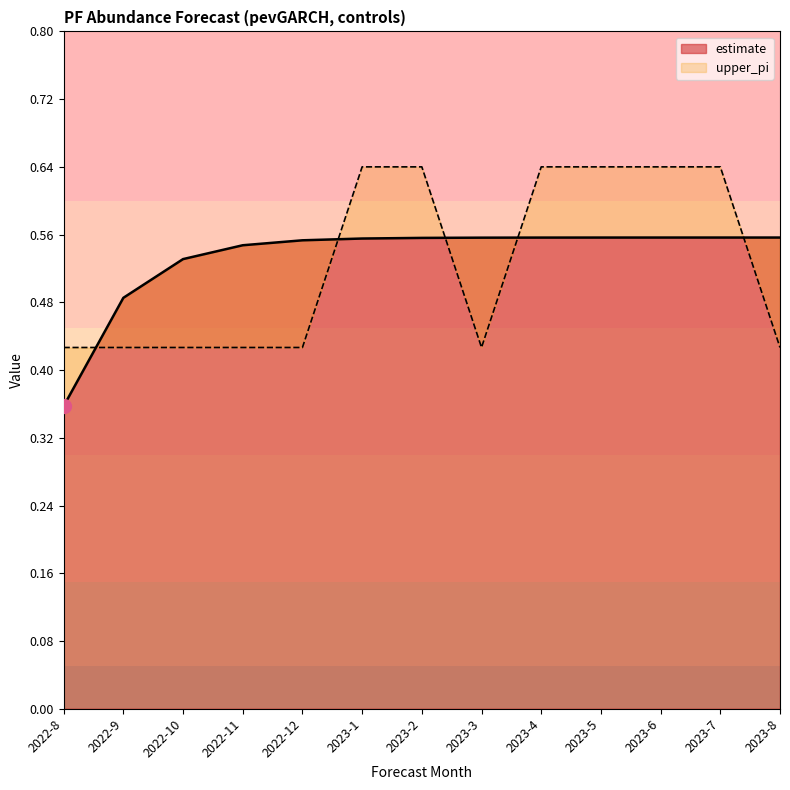

Where is estimate nearest to the value 0?

2022-8